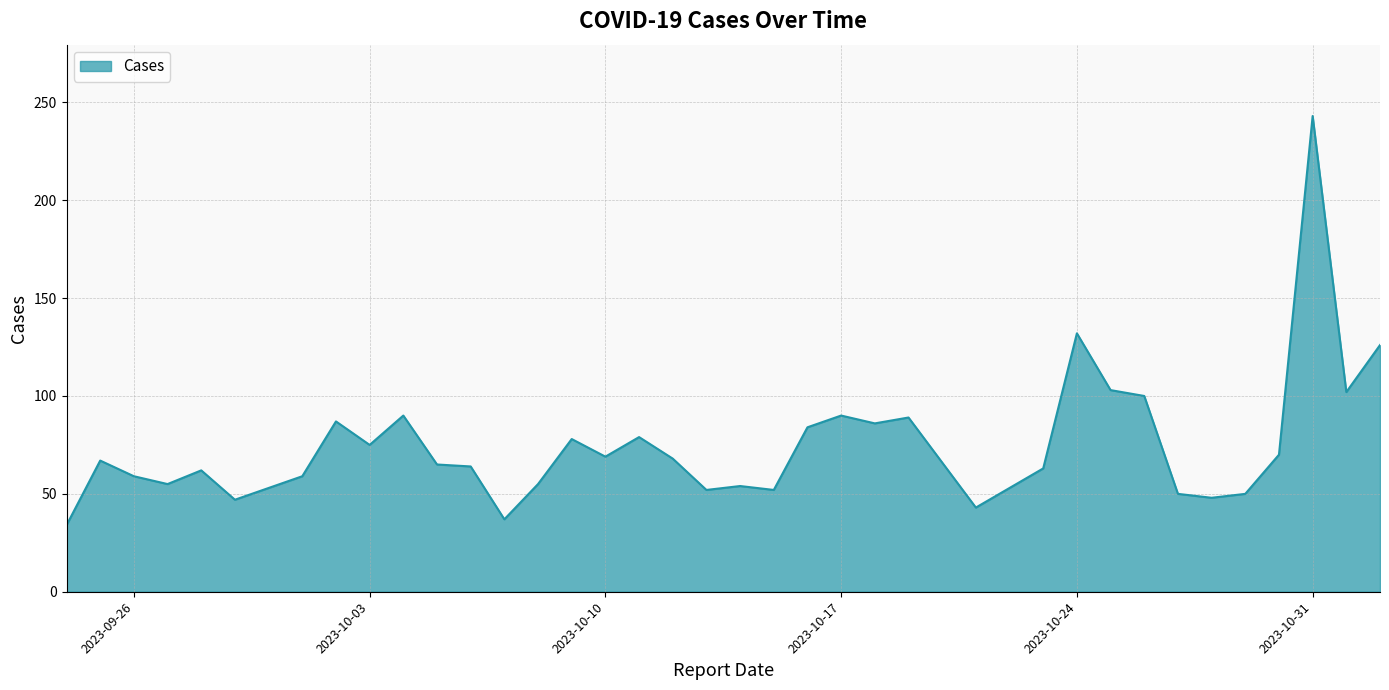

True or false: the data has more than 1 interior local peaks.

True